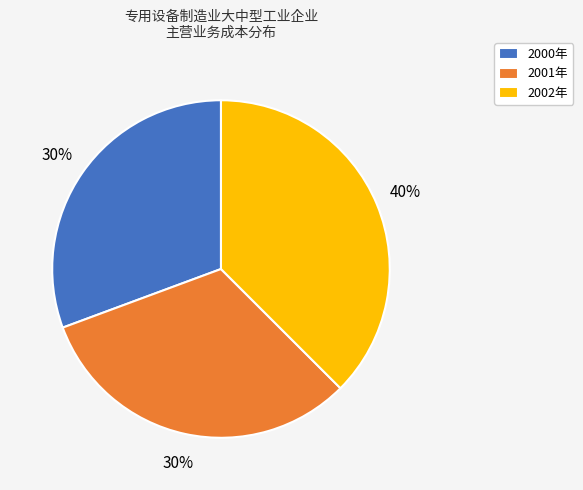

Does 2002年 account for over 50% of the chart?

No